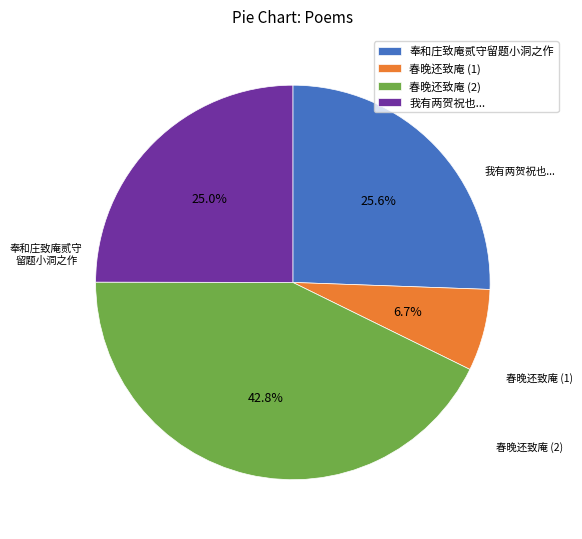

How many segments does this pie chart have?

4